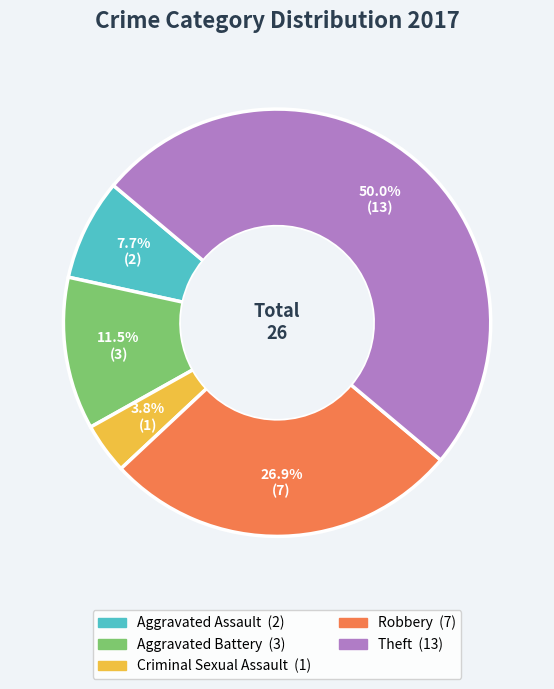

Approximately how many times larger is the value at Criminal Sexual Assault compared to Theft?

0.1